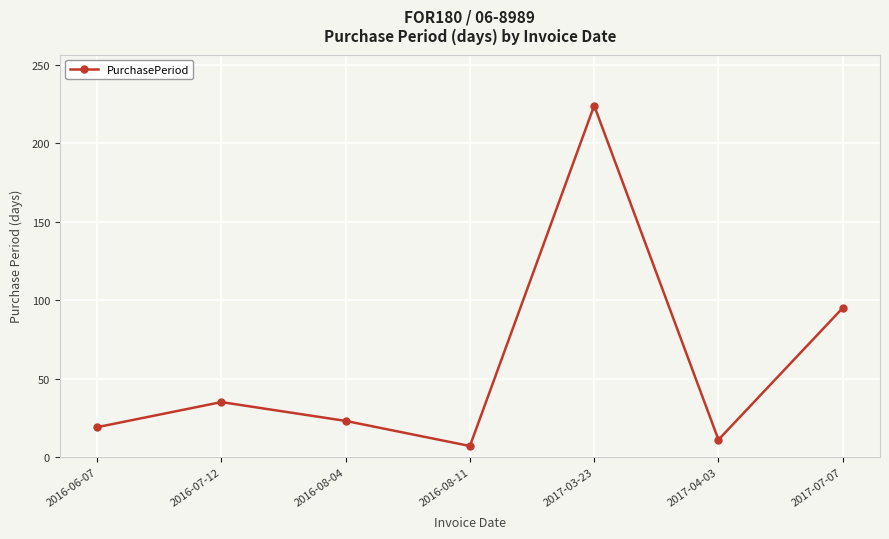

What is the average value?

59